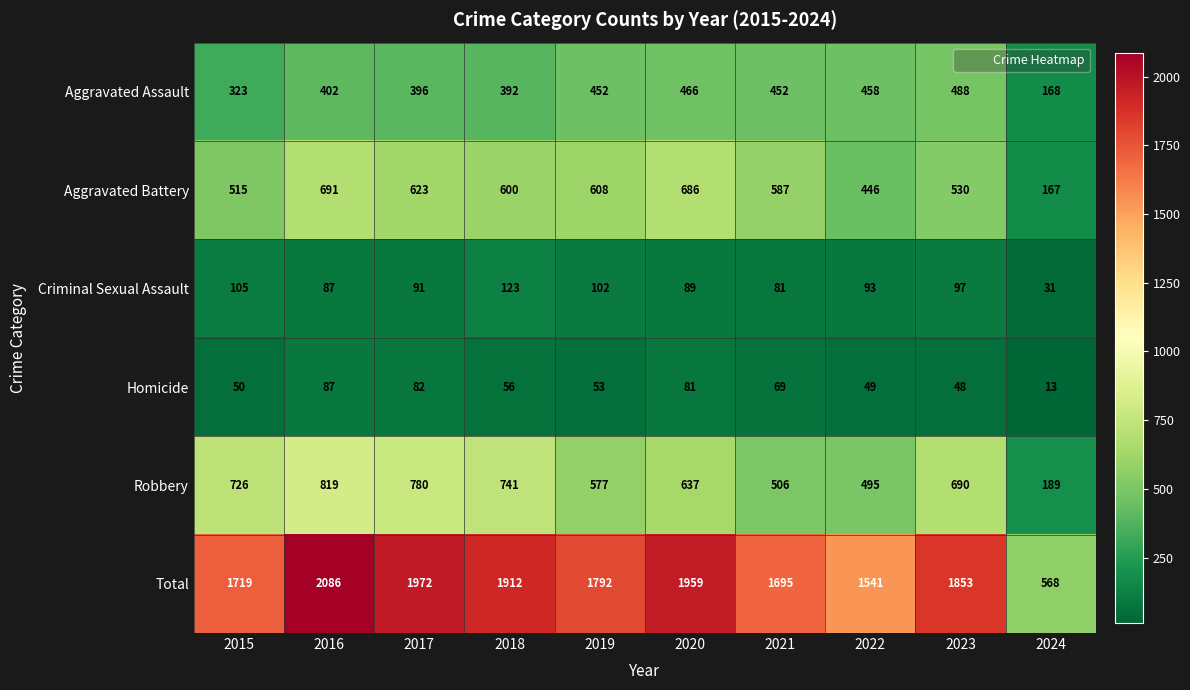

At how many categories does at least one series exceed 1089?

9